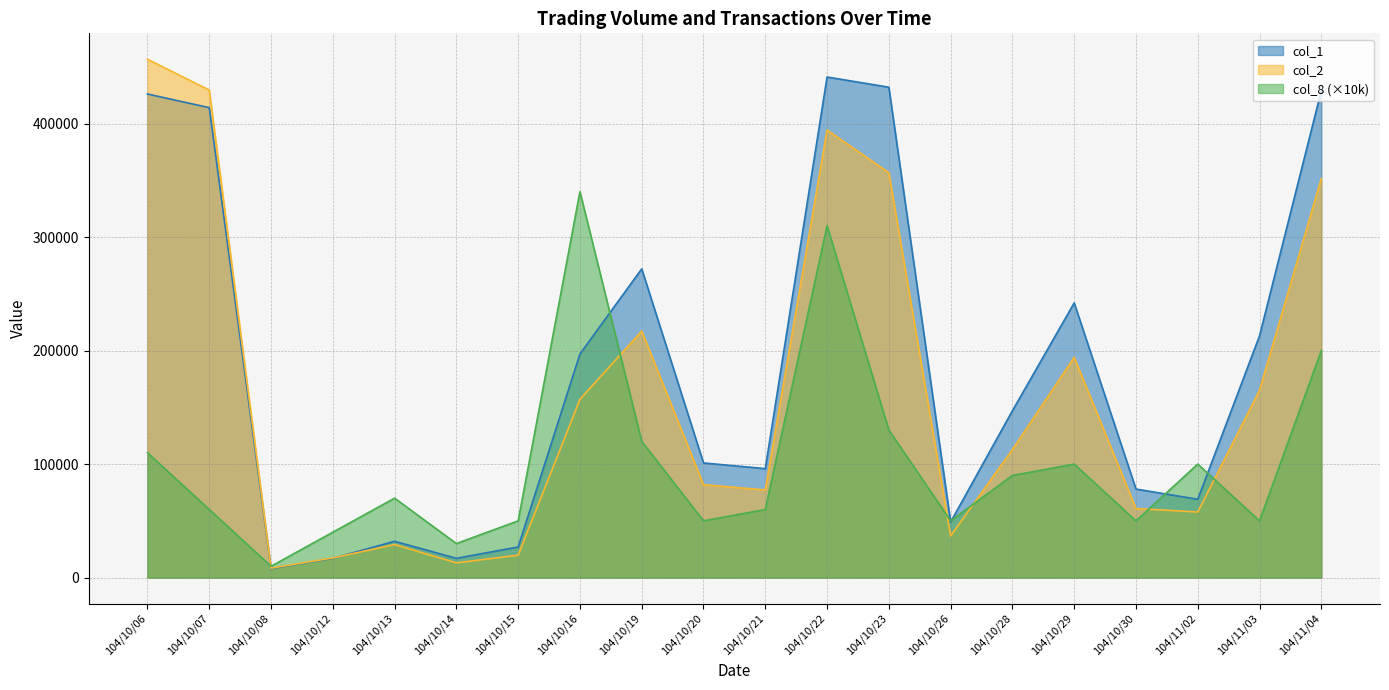

What is the sum of all col_8 values?

2020000